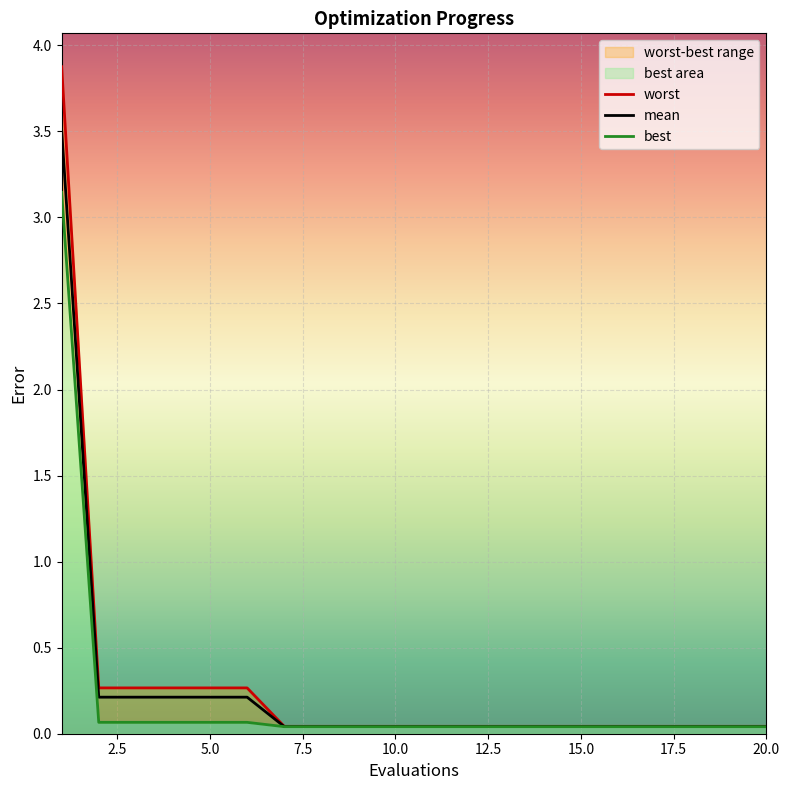

What is the difference between the worst values at 18 and 6?

0.2